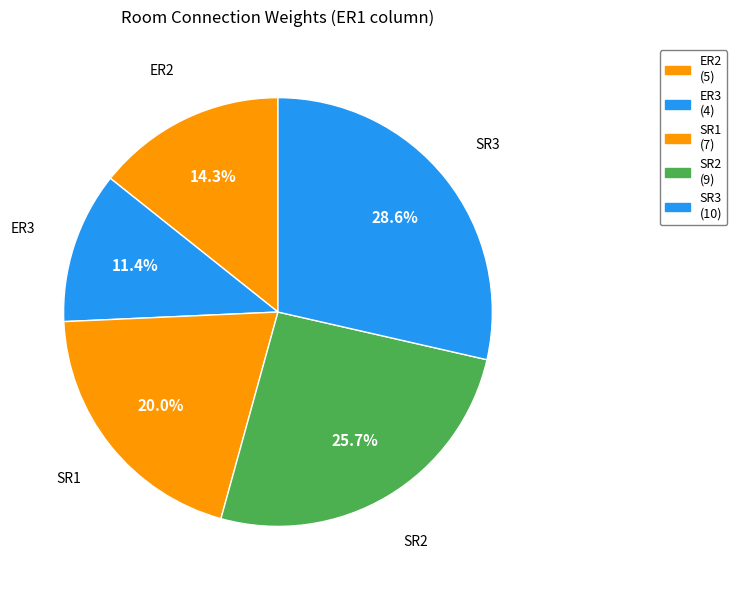

How many slices are in this pie chart?

5